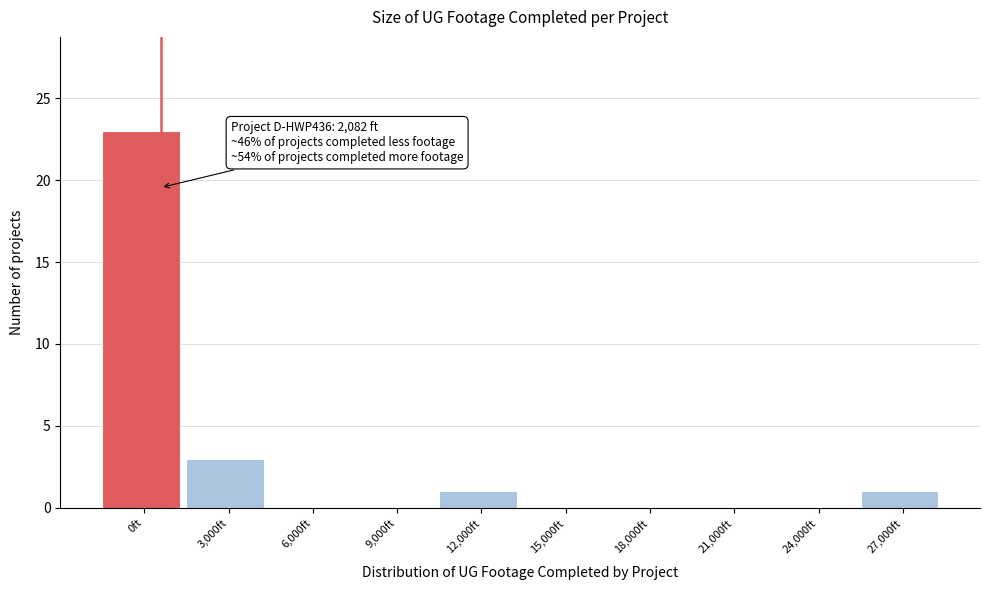

Reading left to right, list all the values displayed in this chart.

0ft=23	3,000ft=3	6,000ft=0	9,000ft=0	12,000ft=1	15,000ft=0	18,000ft=0	21,000ft=0	24,000ft=0	27,000ft=1